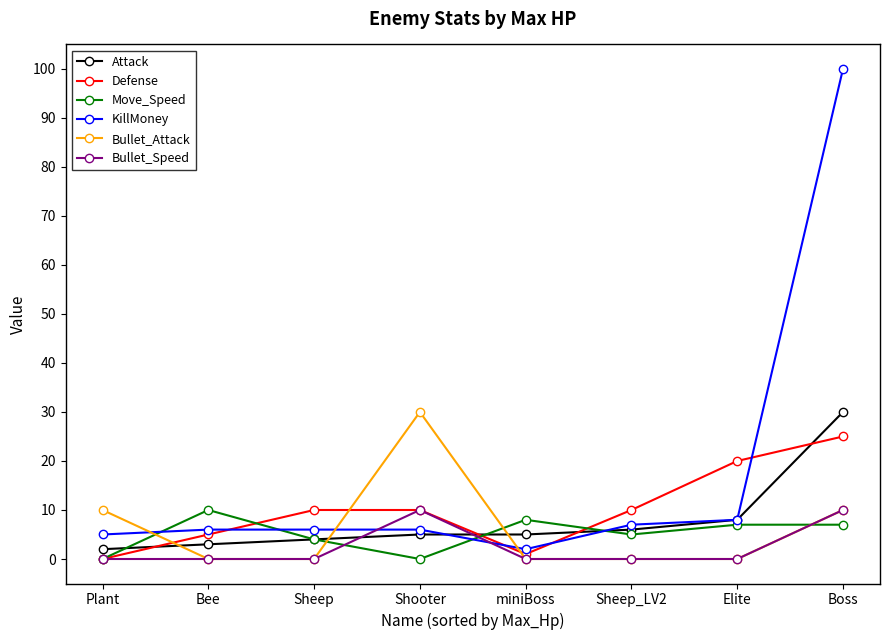

Which category has the highest value in the Move_Speed series?

Bee